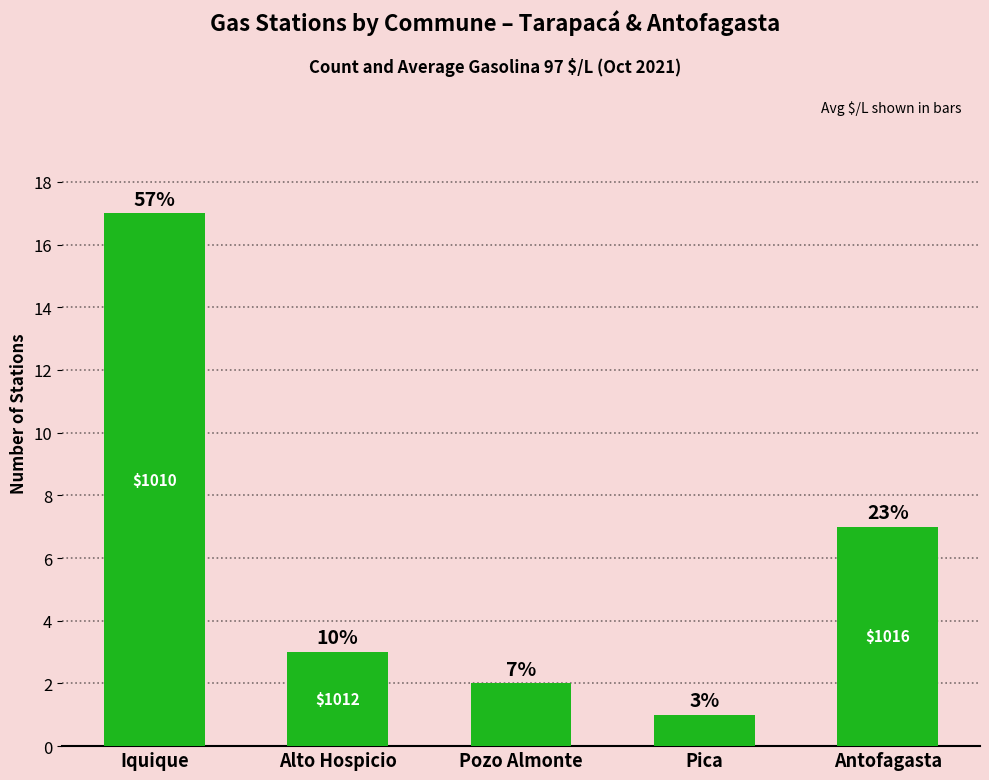

Rank the categories by value from highest to lowest.

Iquique, Antofagasta, Alto Hospicio, Pozo Almonte, Pica